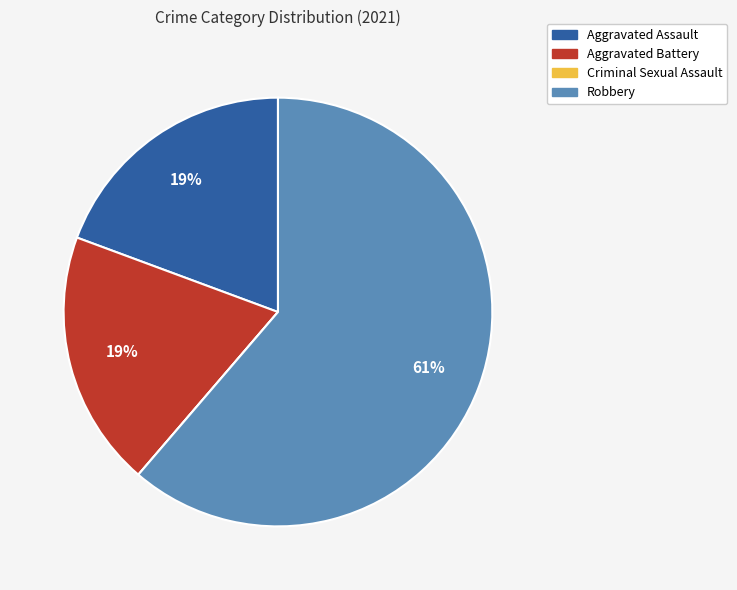

What is the largest slice in the pie chart?

Robbery